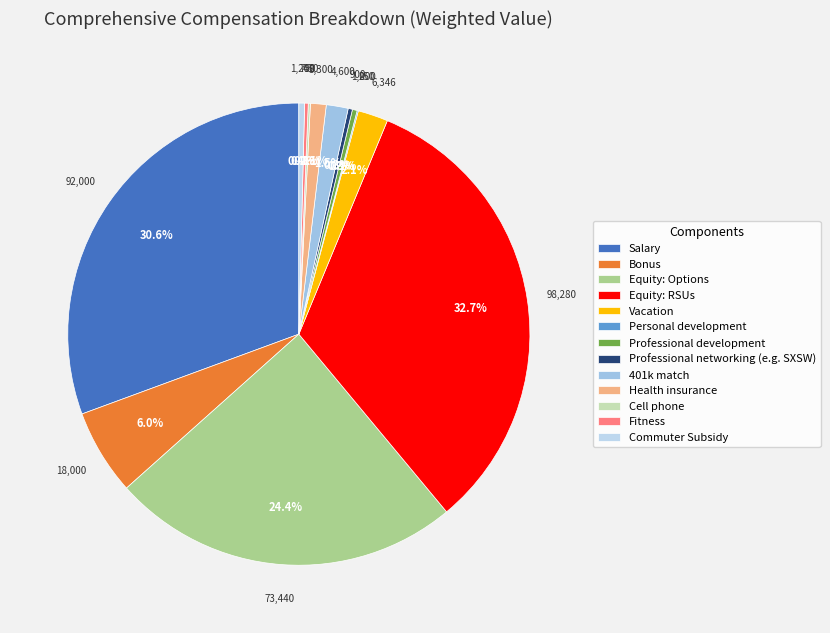

Between Commuter Subsidy and Fitness, which is larger?

Commuter Subsidy